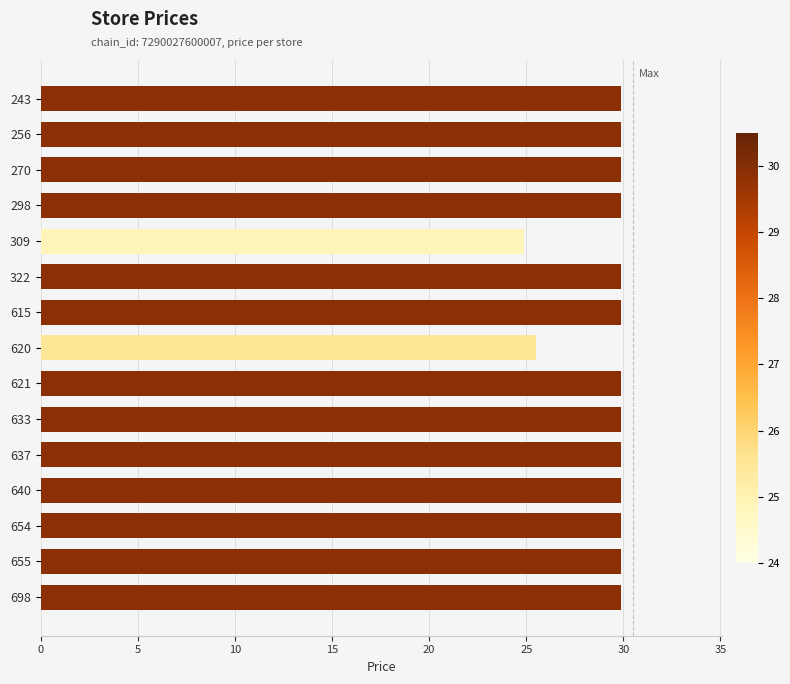

What is the difference between the second highest and minimum values?

5.0